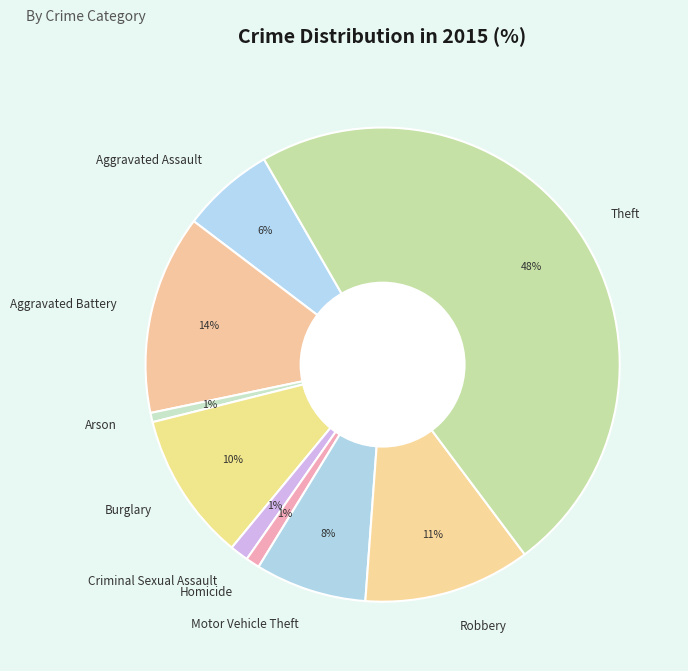

To the nearest percent, what is the difference between the largest and smallest slice percentages?

47%